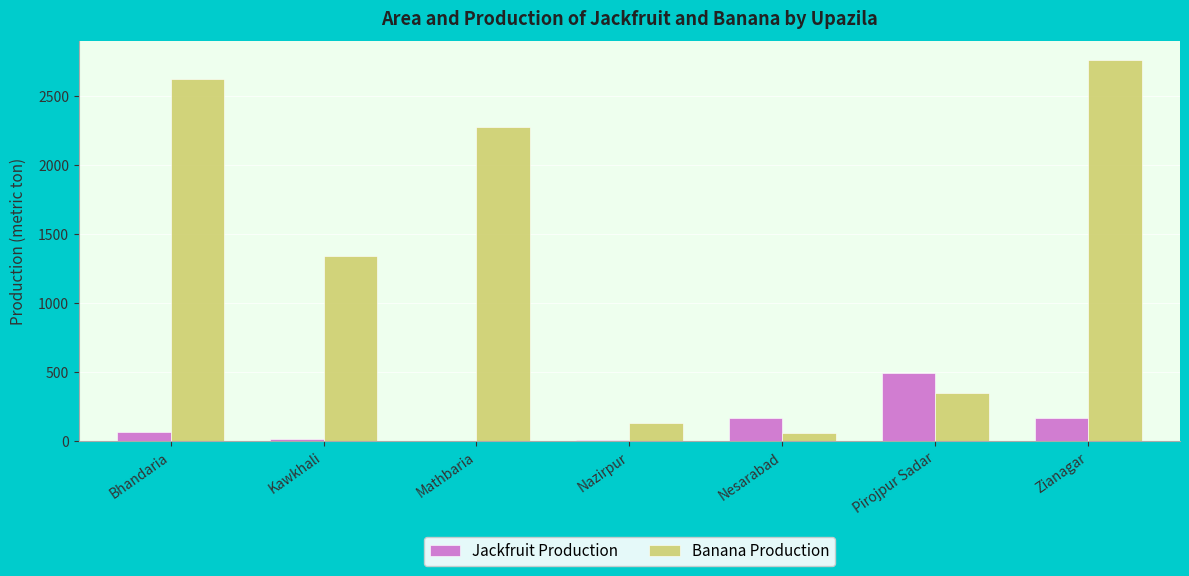

What is the approximate value of Jackfruit Production at Nesarabad, to the nearest 5?

170